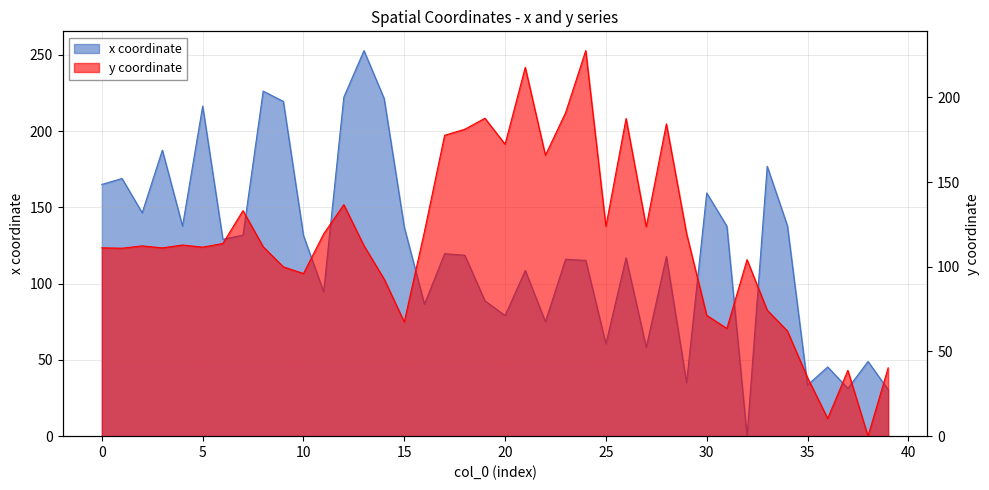

What are all the series names shown in the legend?

x, y